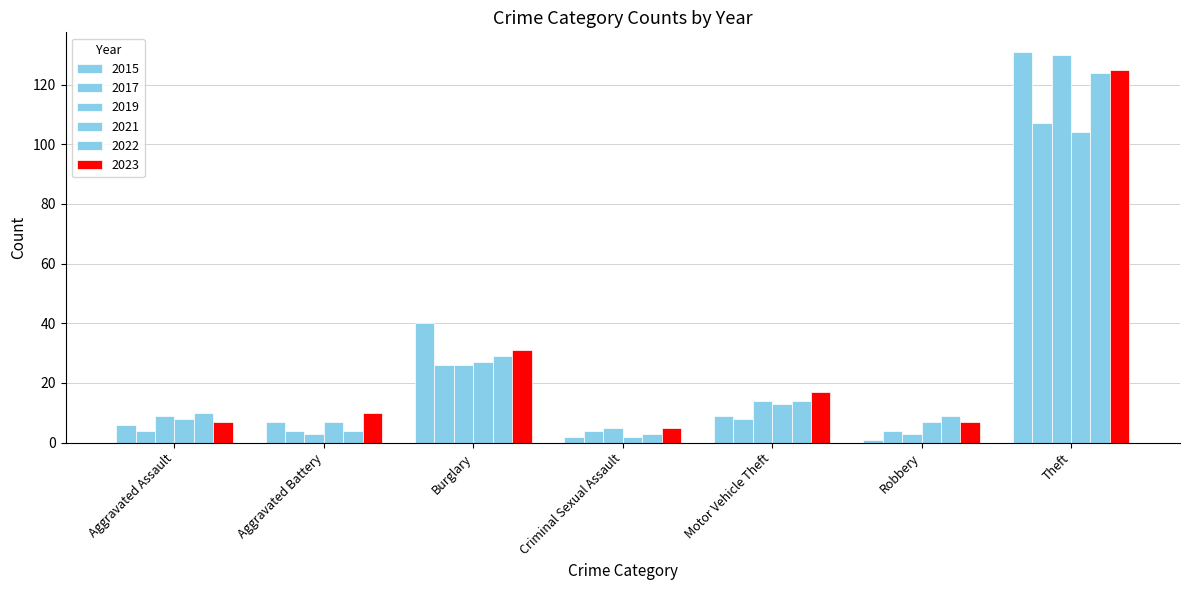

What value does the 2015 series have at Aggravated Battery?

7